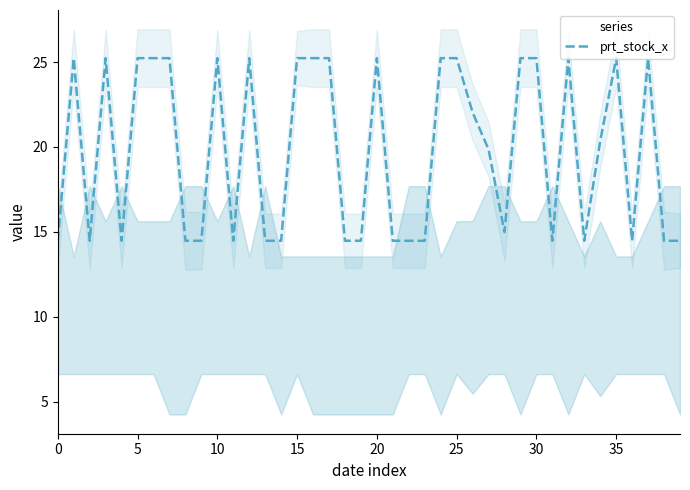

What is the highest value of the prt_stock_x series?

25.2